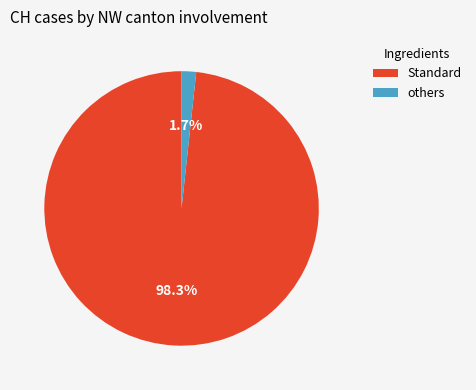

Is there a majority slice in this chart?

Yes